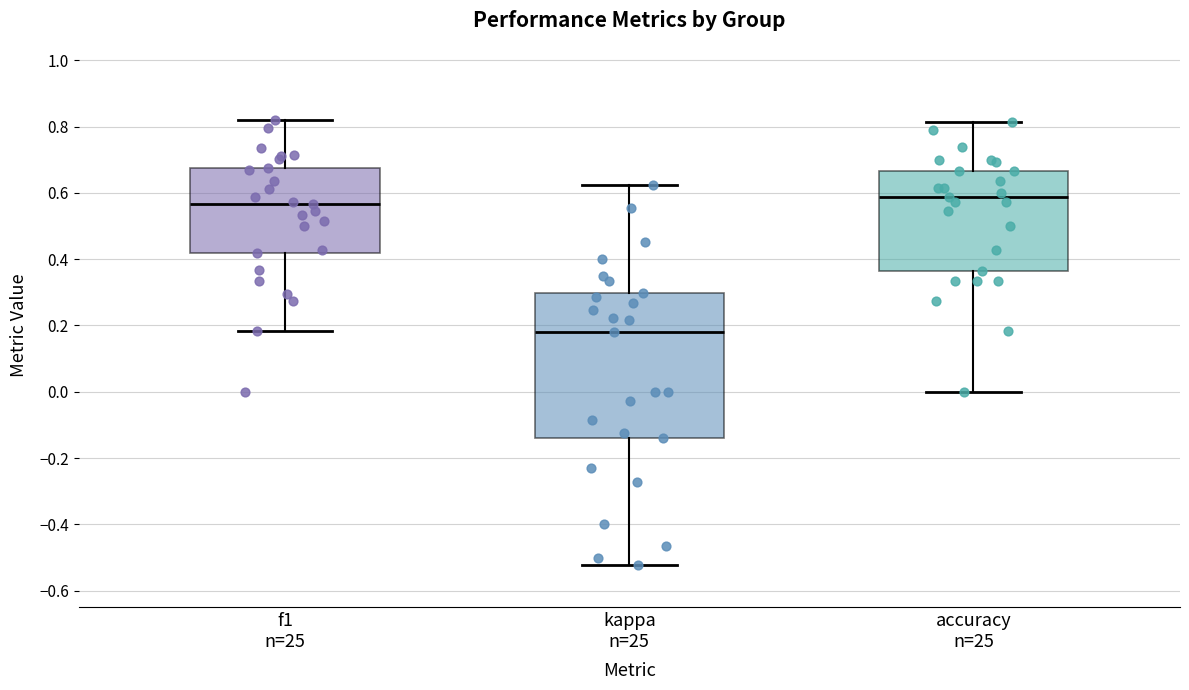

Reading left to right, transcribe this box plot: for each box, give where its median line is, the range the box spans, and where its two whiskers end, as read against the y-axis. The values are not printed on the chart, so give them approximately, as read against the axis.

f1 n=25: median 0.56, box 0.42 to 0.68, whiskers 0.18 to 0.82
kappa n=25: median 0.18, box -0.14 to 0.30, whiskers -0.52 to 0.62
accuracy n=25: median 0.58, box 0.36 to 0.66, whiskers 0.00 to 0.82